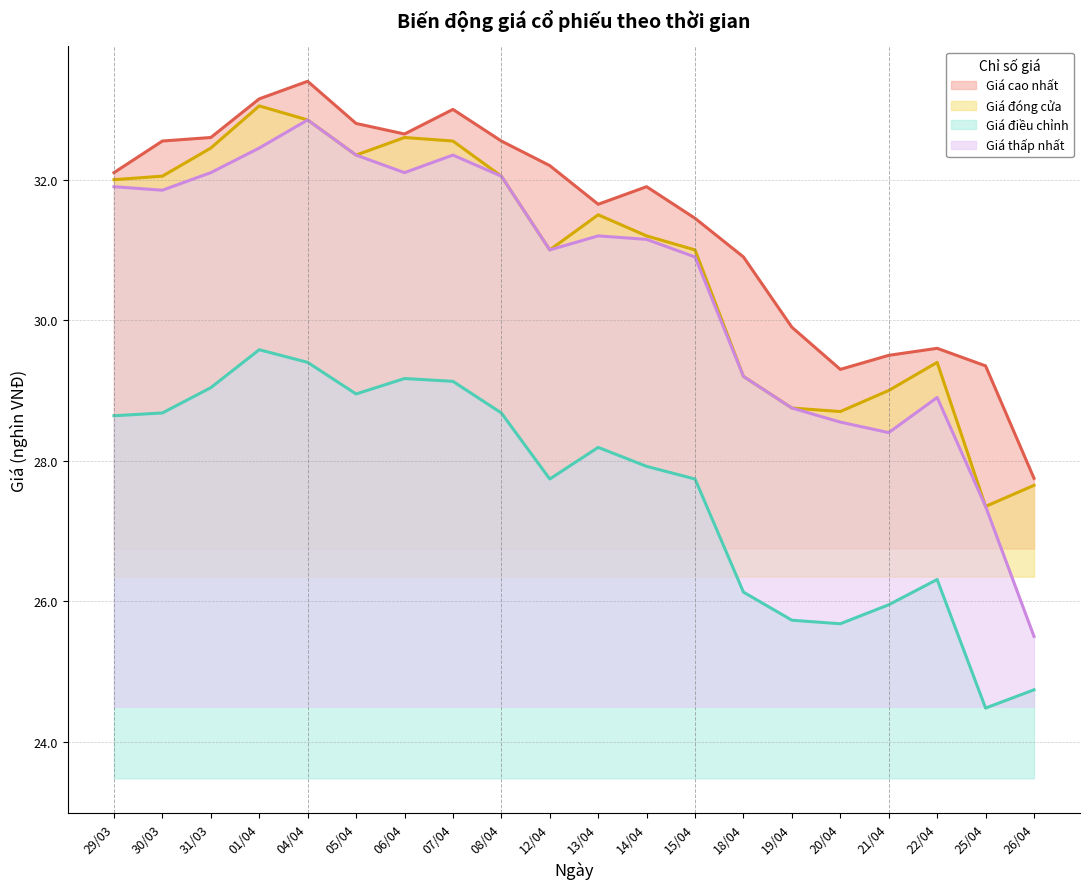

Reading left to right, extract all data points from this chart.

Giá cao nhất: 29/03=32.1	30/03=32.5	31/03=32.6	01/04=33.1	04/04=33.4	05/04=32.8	06/04=32.6	07/04=33.0	08/04=32.5	12/04=32.2	13/04=31.6	14/04=31.9	15/04=31.4	18/04=30.9	19/04=29.9	20/04=29.3	21/04=29.5	22/04=29.6	25/04=29.4	26/04=27.8
Giá đóng cửa: 29/03=32.0	30/03=32.0	31/03=32.5	01/04=33.0	04/04=32.9	05/04=32.4	06/04=32.6	07/04=32.5	08/04=32.0	12/04=31.0	13/04=31.5	14/04=31.2	15/04=31.0	18/04=29.2	19/04=28.8	20/04=28.7	21/04=29.0	22/04=29.4	25/04=27.4	26/04=27.6
Giá điều chỉnh: 29/03=28.6	30/03=28.7	31/03=29.0	01/04=29.6	04/04=29.4	05/04=28.9	06/04=29.2	07/04=29.1	08/04=28.7	12/04=27.7	13/04=28.2	14/04=27.9	15/04=27.7	18/04=26.1	19/04=25.7	20/04=25.7	21/04=25.9	22/04=26.3	25/04=24.5	26/04=24.7
Giá thấp nhất: 29/03=31.9	30/03=31.9	31/03=32.1	01/04=32.5	04/04=32.9	05/04=32.4	06/04=32.1	07/04=32.4	08/04=32.0	12/04=31.0	13/04=31.2	14/04=31.1	15/04=30.9	18/04=29.2	19/04=28.8	20/04=28.6	21/04=28.4	22/04=28.9	25/04=27.4	26/04=25.5